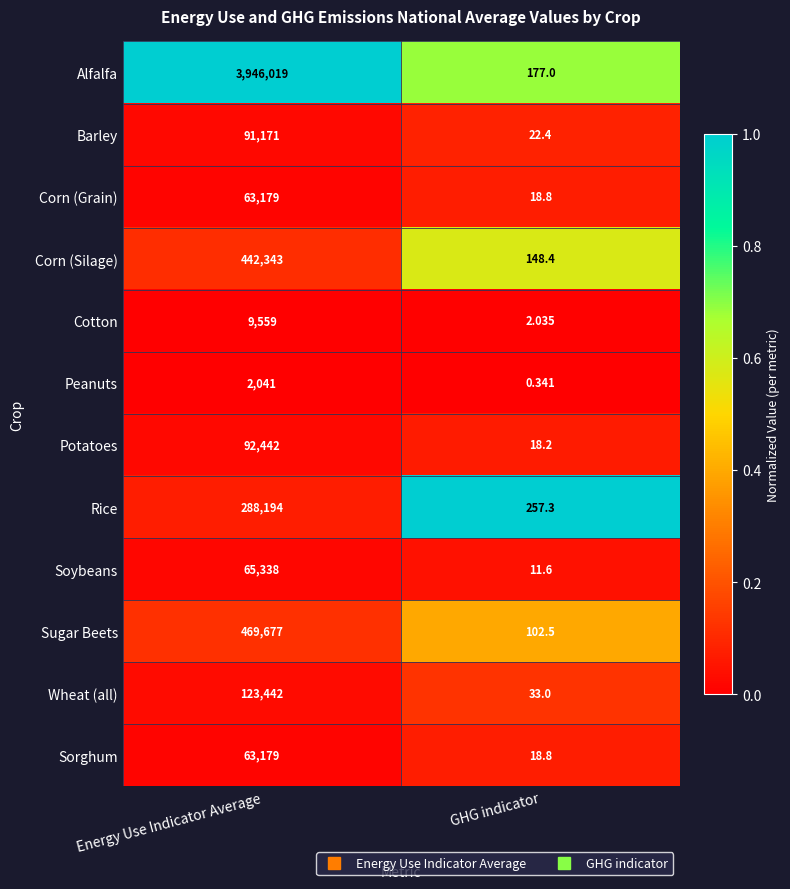

Between Energy Use Indicator Average and GHG indicator, which series saw the biggest shift?

Alfalfa